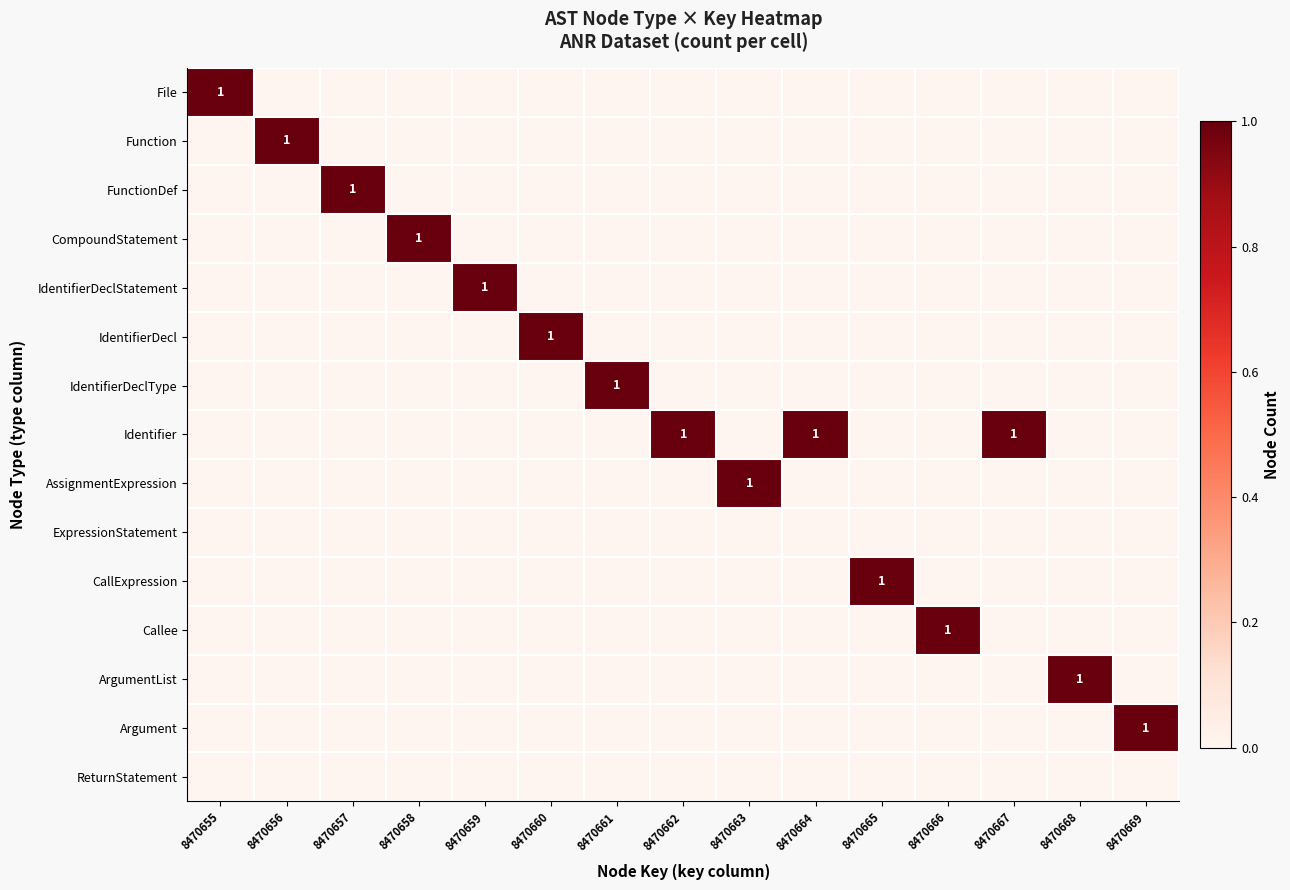

List the labels in order of IdentifierDeclStatement value, largest first.

8470659, 8470655, 8470656, 8470657, 8470658, 8470660, 8470661, 8470662, 8470663, 8470664, 8470665, 8470666, 8470667, 8470668, 8470669